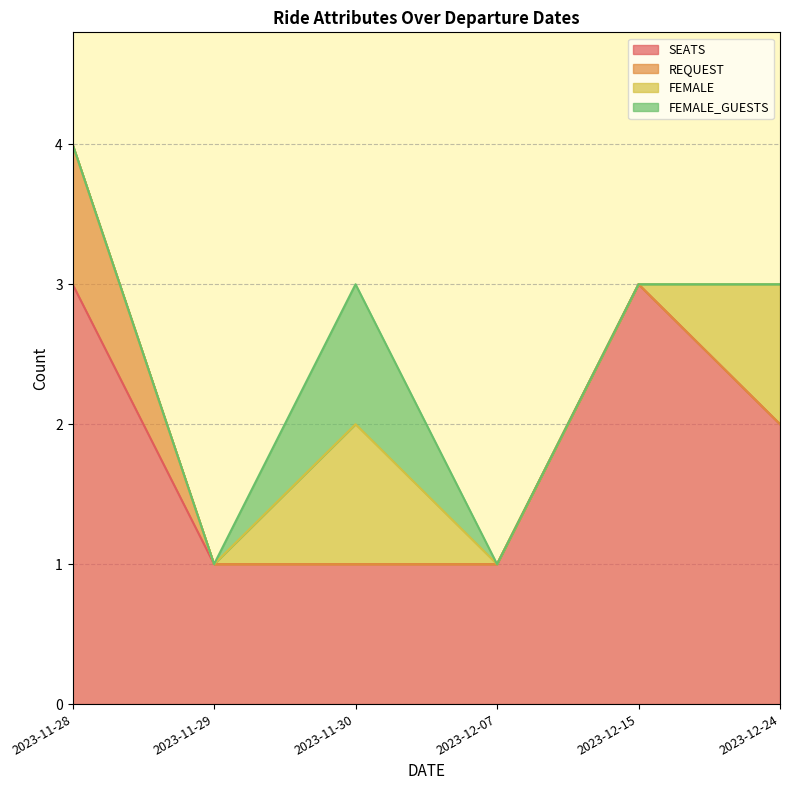

What is the label of the 4th point from the right?

2023-11-30